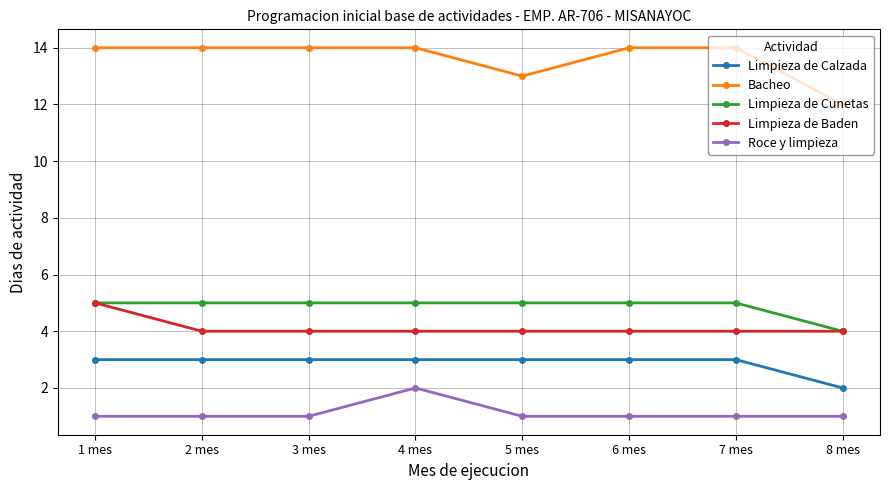

What position from the right is 7 mes?

2